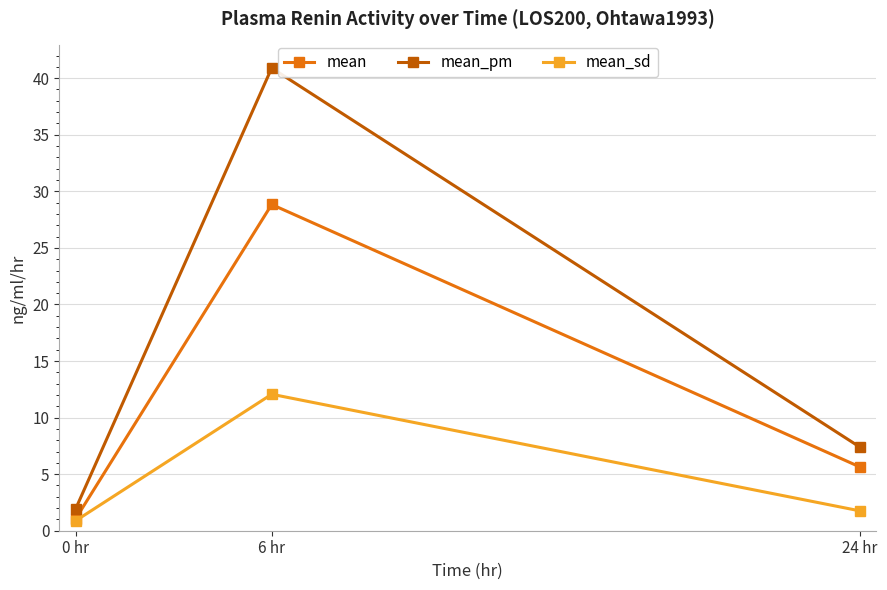

How many values in the mean_pm series exceed 7?

2